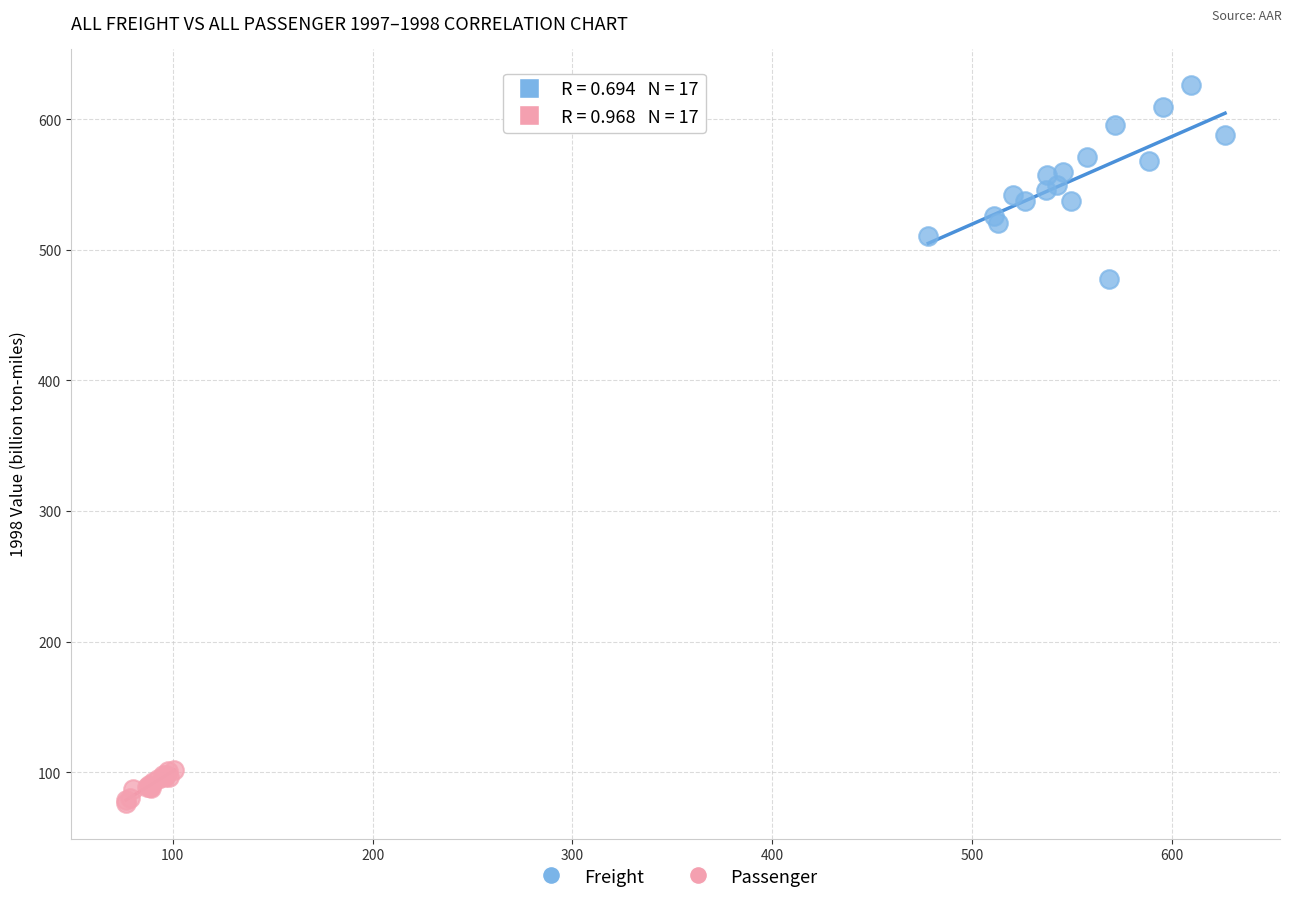

Which series contains the highest Y value?

Freight